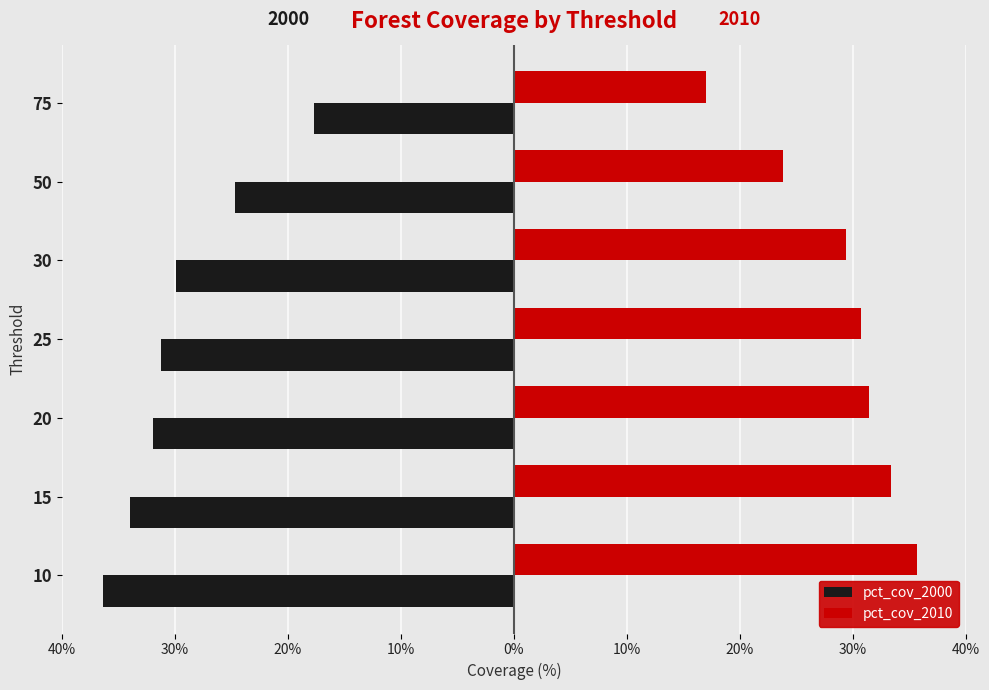

What are all the series names shown in the legend?

pct_cov_2000, pct_cov_2010